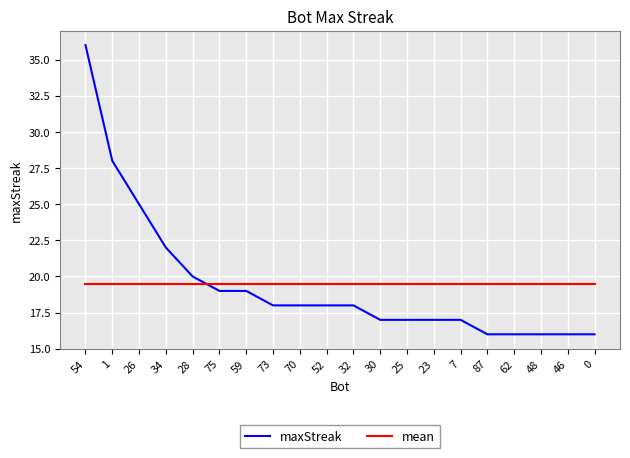

Between which two adjacent categories do mean and maxStreak first intersect?

28 and 75